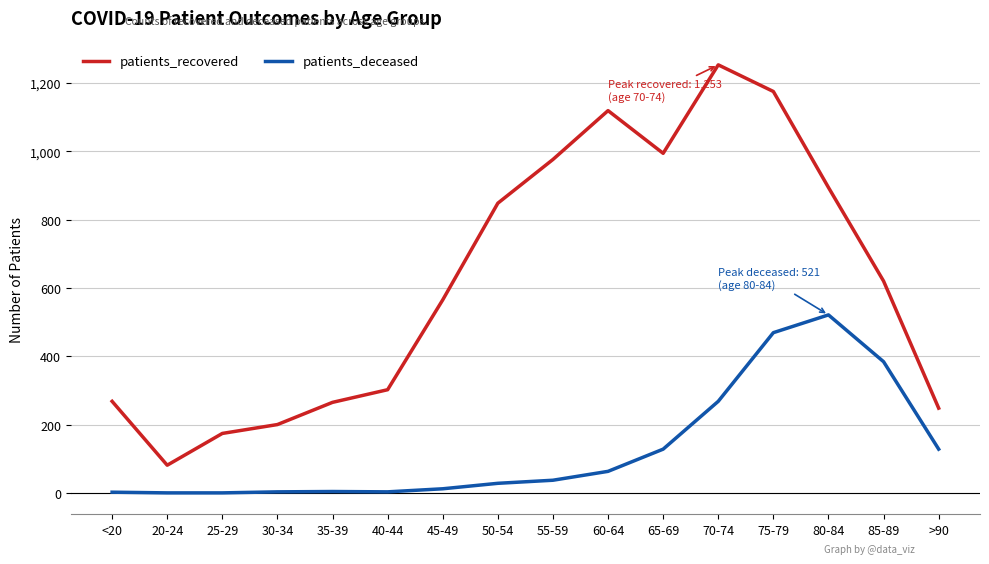

What position from the right is 55-59?

8